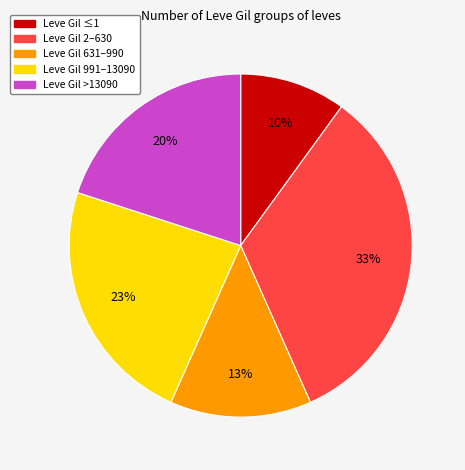

To the nearest percent, what is the average slice percentage?

20%